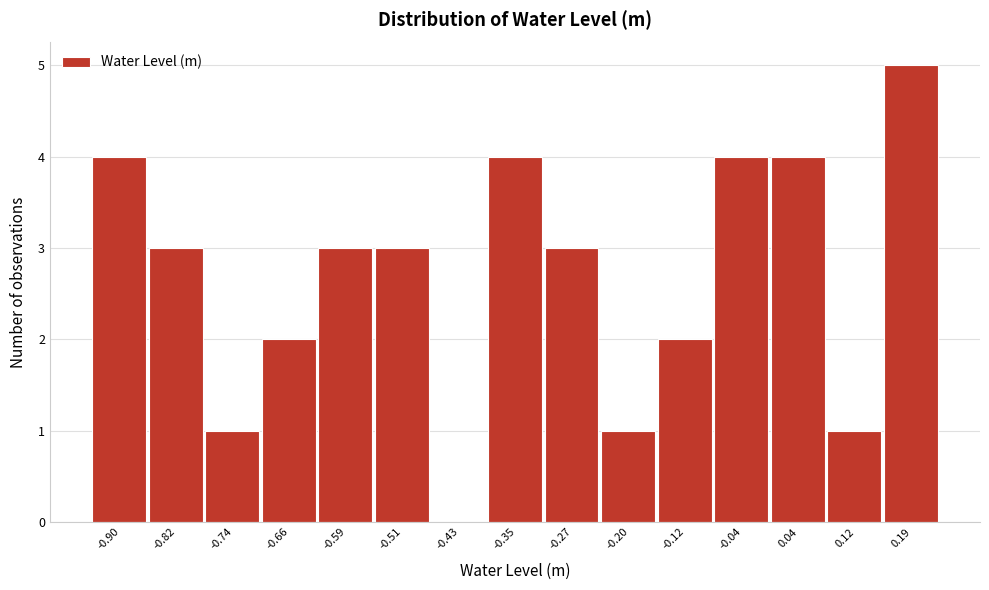

Reading left to right, extract all data points from this chart.

-0.90=4	-0.82=3	-0.74=1	-0.66=2	-0.59=3	-0.51=3	-0.43=0	-0.35=4	-0.27=3	-0.20=1	-0.12=2	-0.04=4	0.04=4	0.12=1	0.19=5